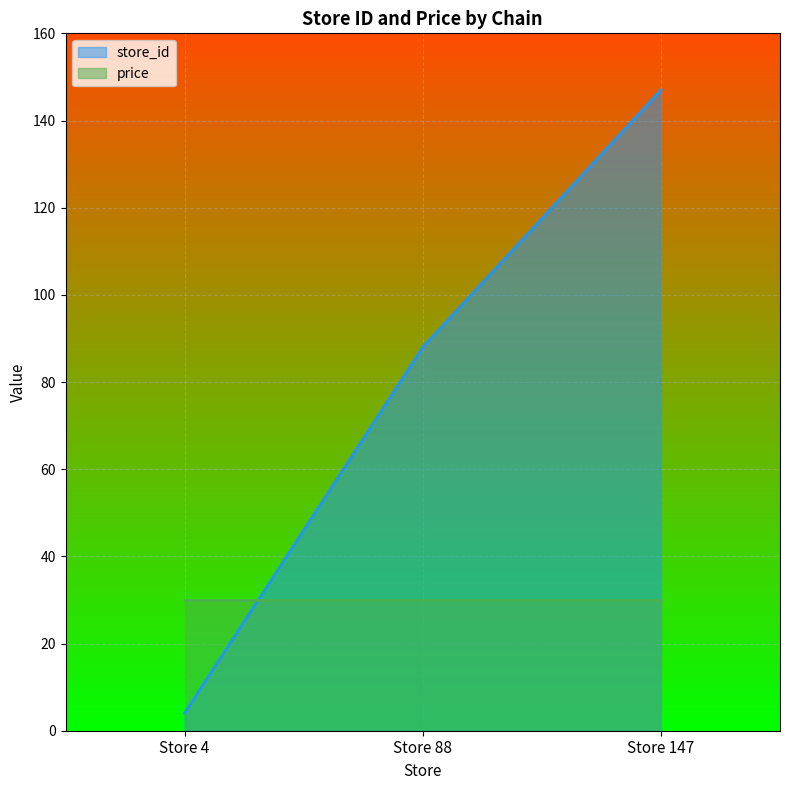

How many distinct data groups are displayed?

2